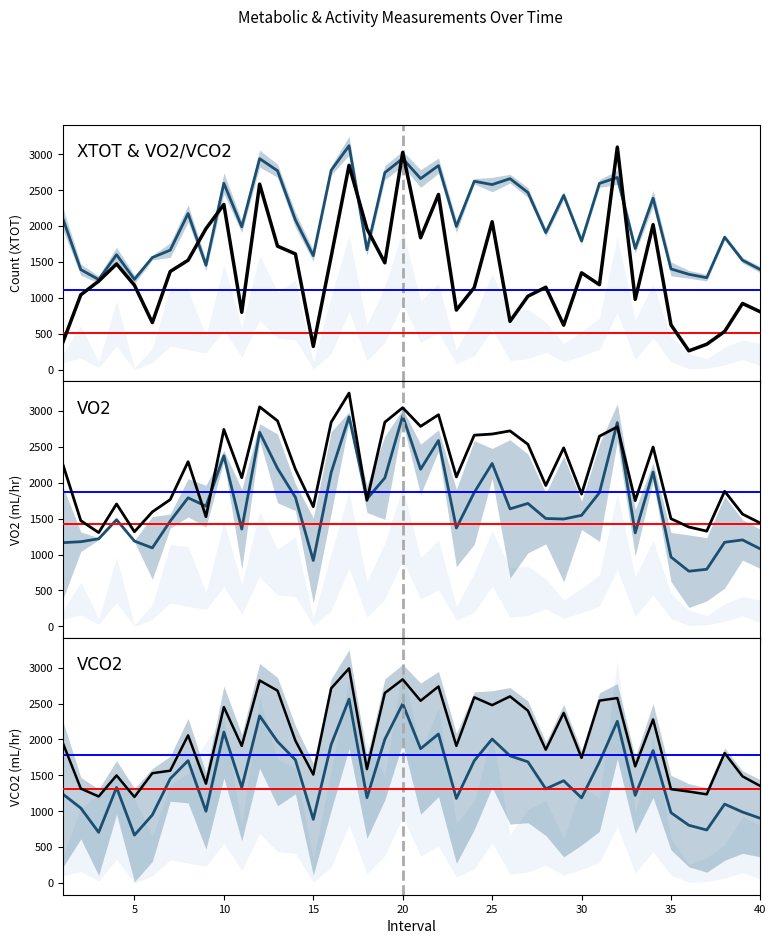

What is the value of the XTOT point at the 35th from the left?

625.0